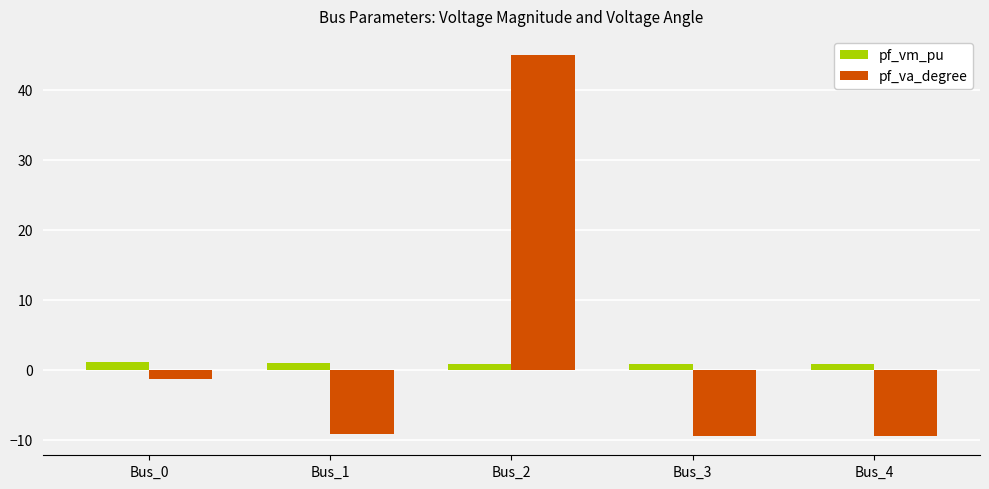

What is the average value of the pf_vm_pu series?

0.9